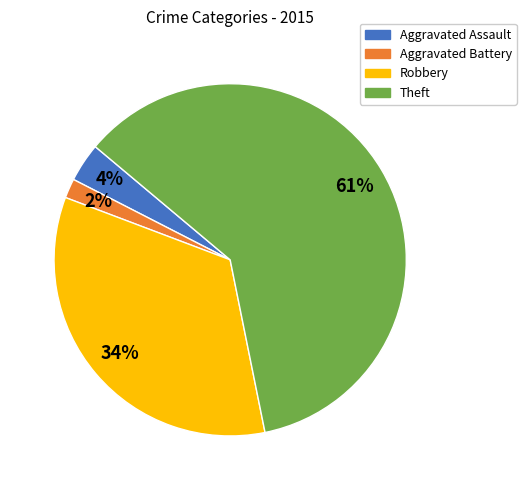

Which slice represents more than half of the pie?

Theft